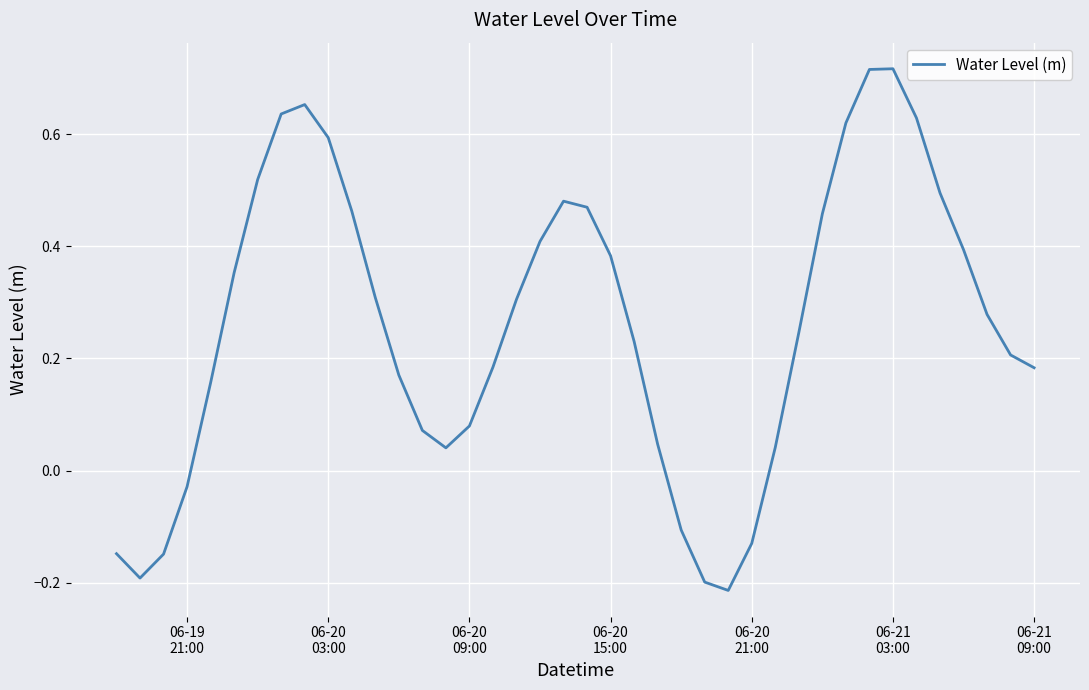

How many values are below 0?

8